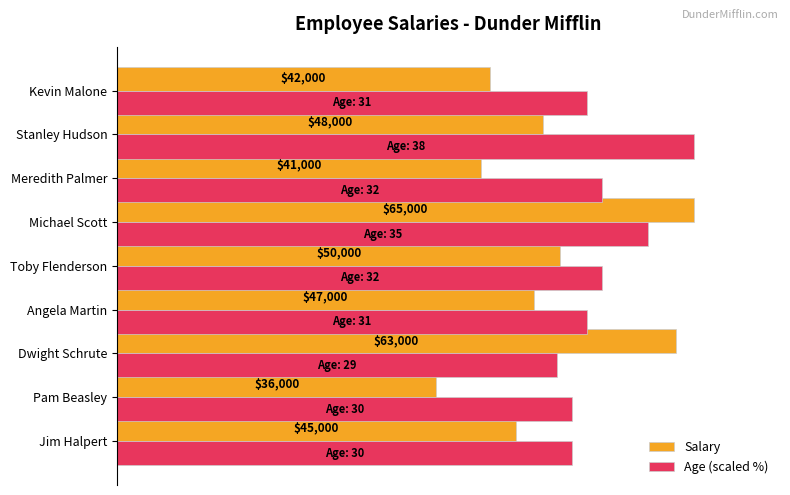

What are all the series names shown in the legend?

Salary, Age (scaled %)